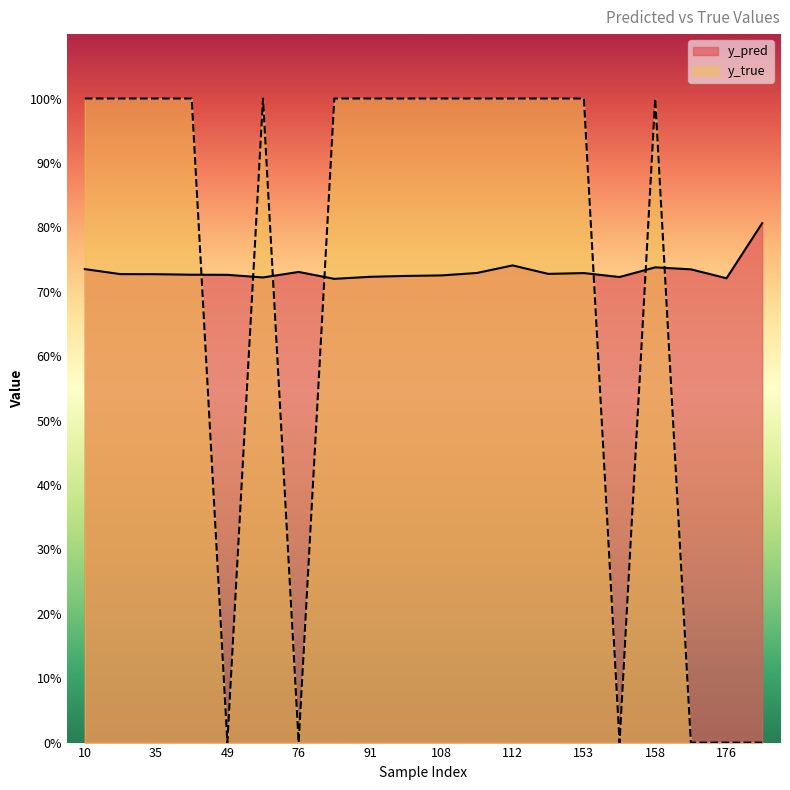

In y_pred, how many points are lower than both neighbors (excluding endpoints)?

5